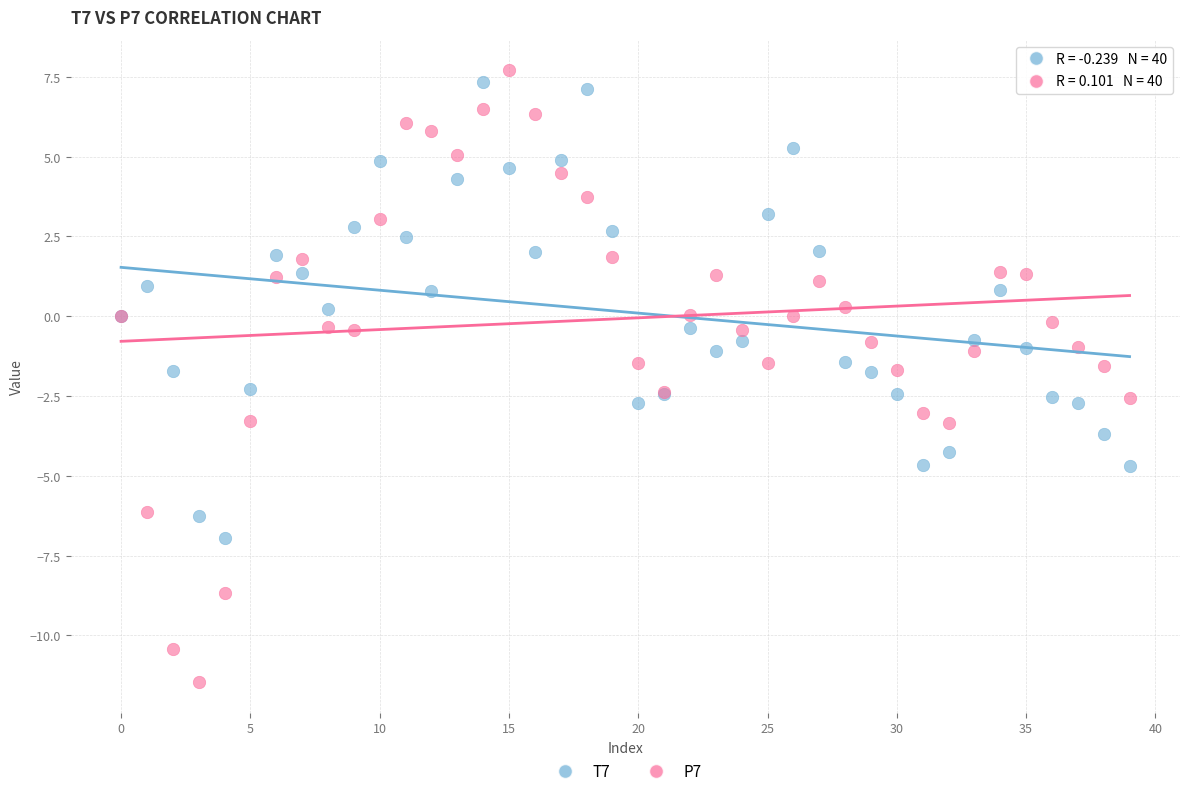

Which series contains the highest Y value?

P7